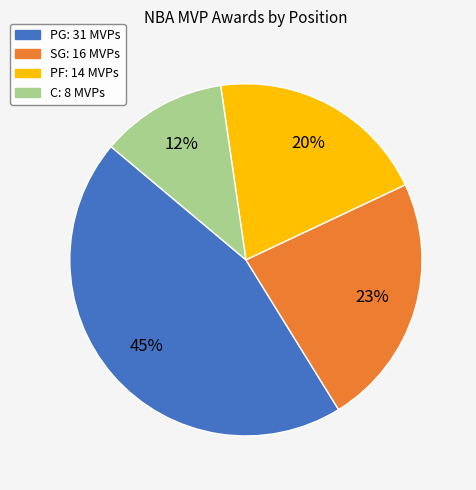

Is C the majority of the pie?

No